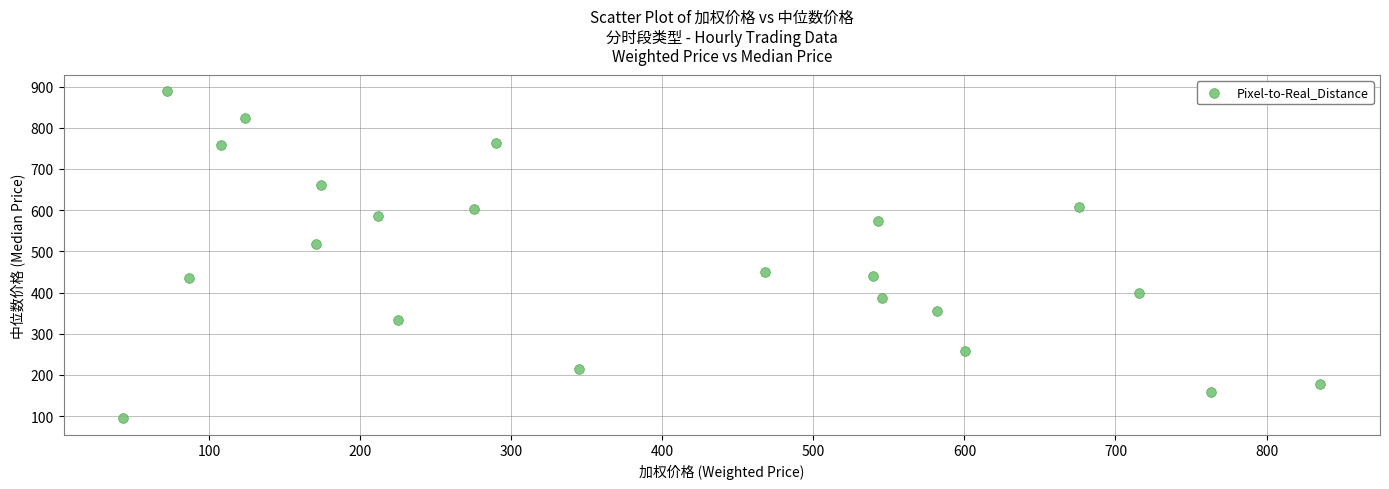

What is the range of X values (max minus min)?

792.1